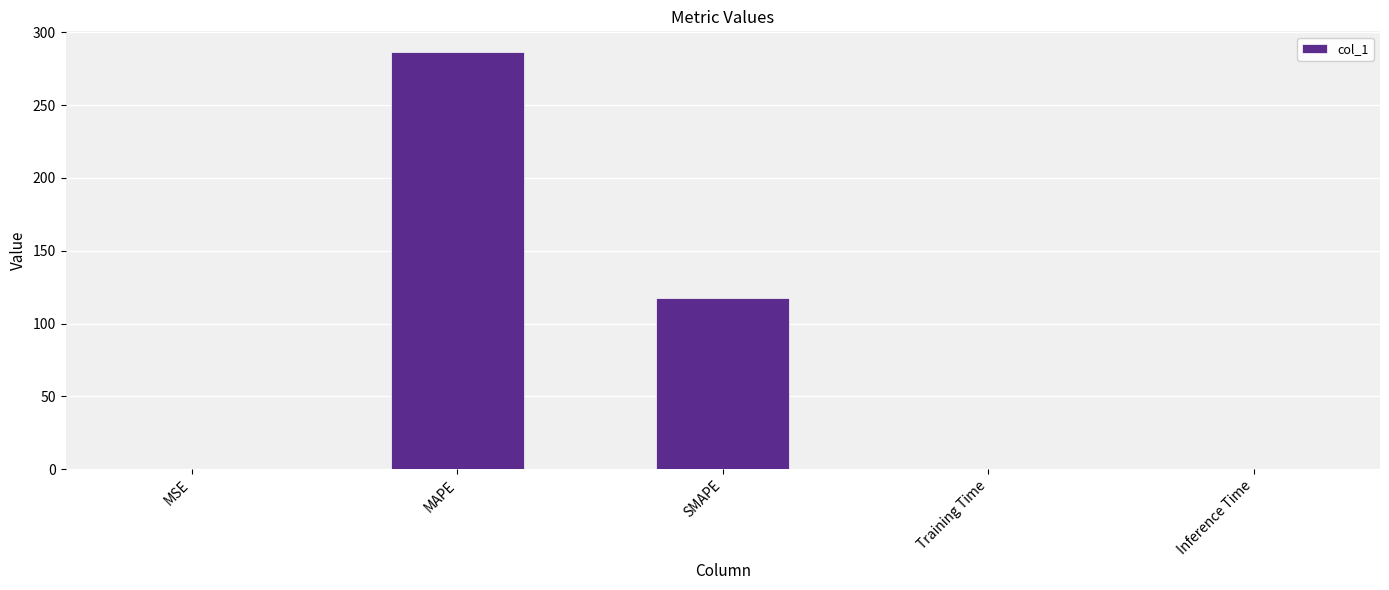

True or false: the data shows 286.3 at MAPE.

True